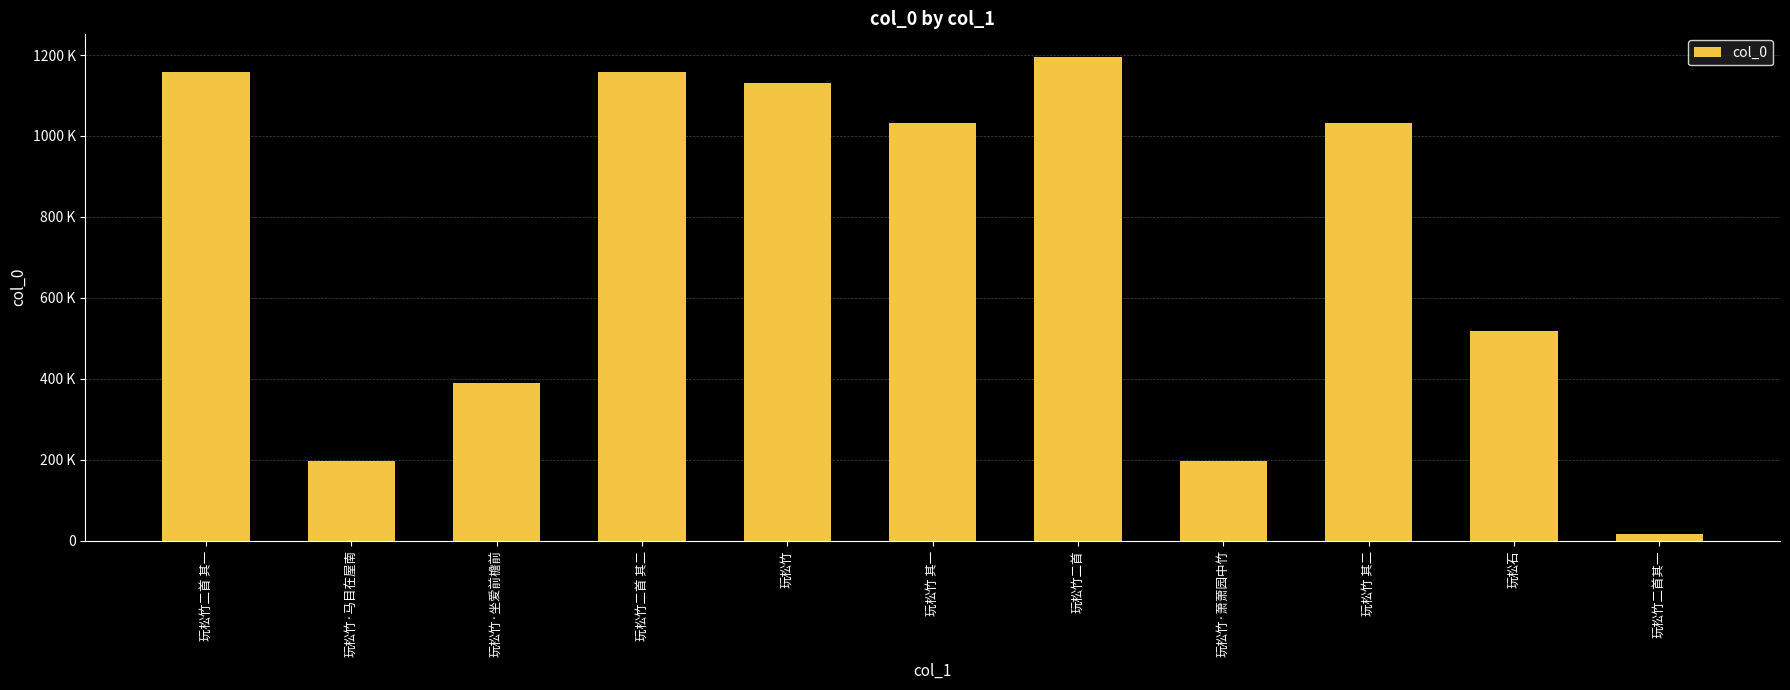

At which category does the chart reach its peak across all series?

玩松竹二首